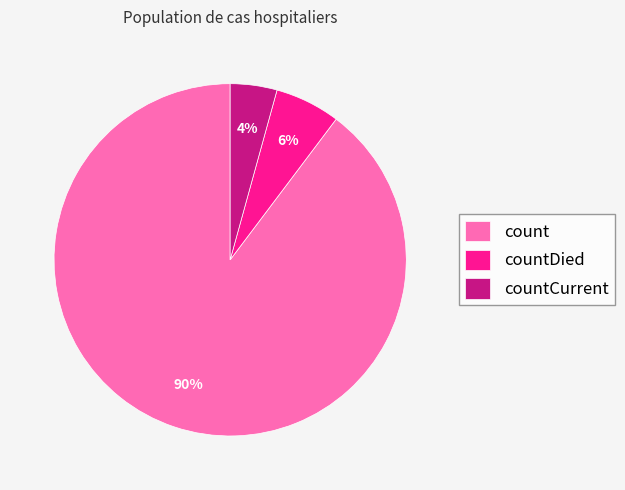

How many segments does this pie chart have?

3